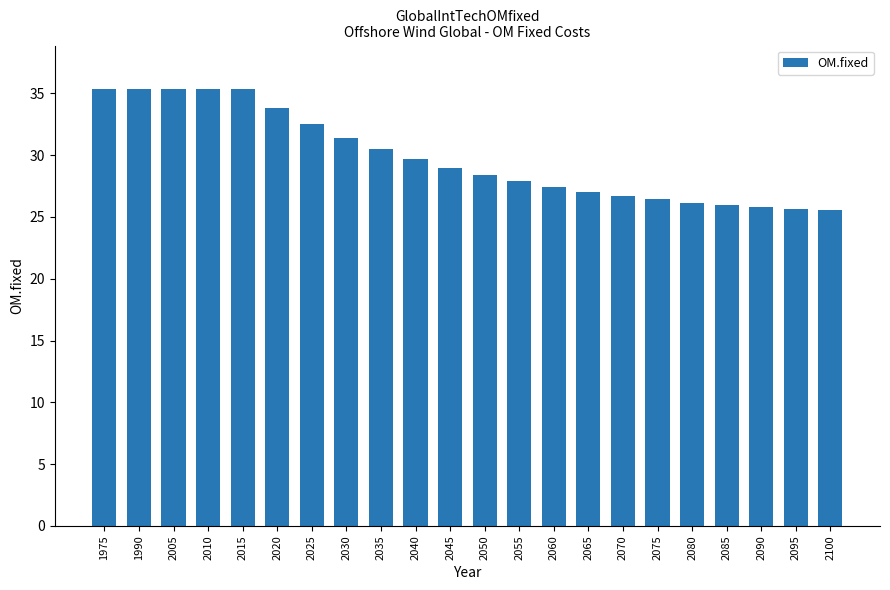

What is the average value?

29.8